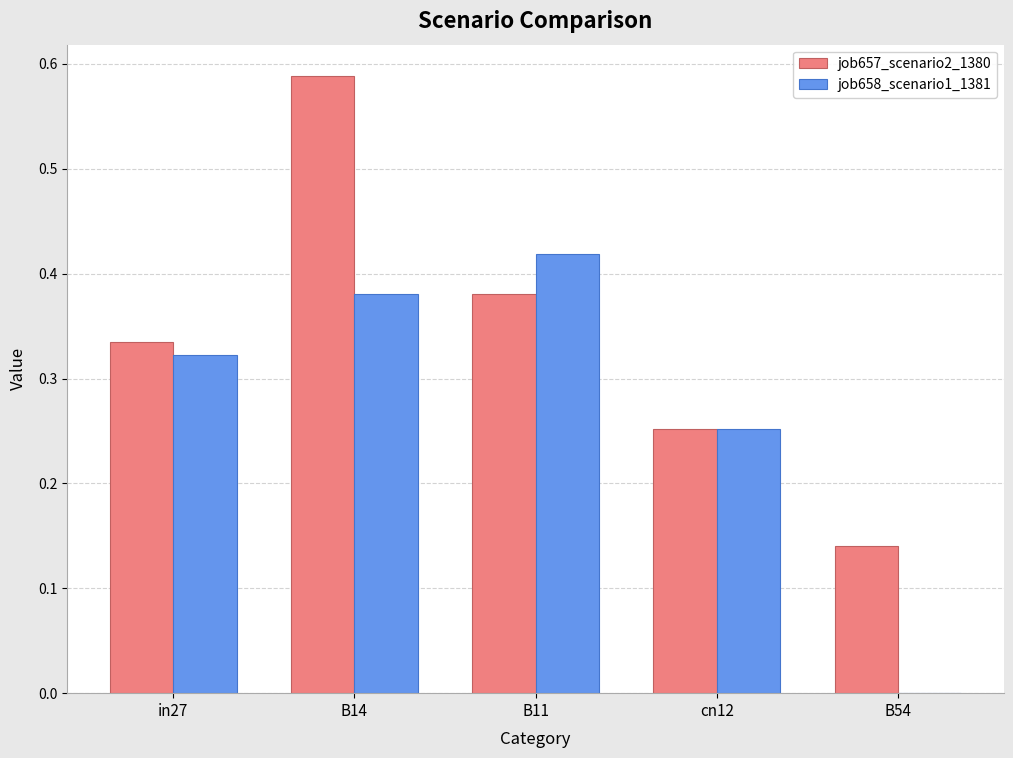

Which series has the largest total across all categories?

job657_scenario2_1380